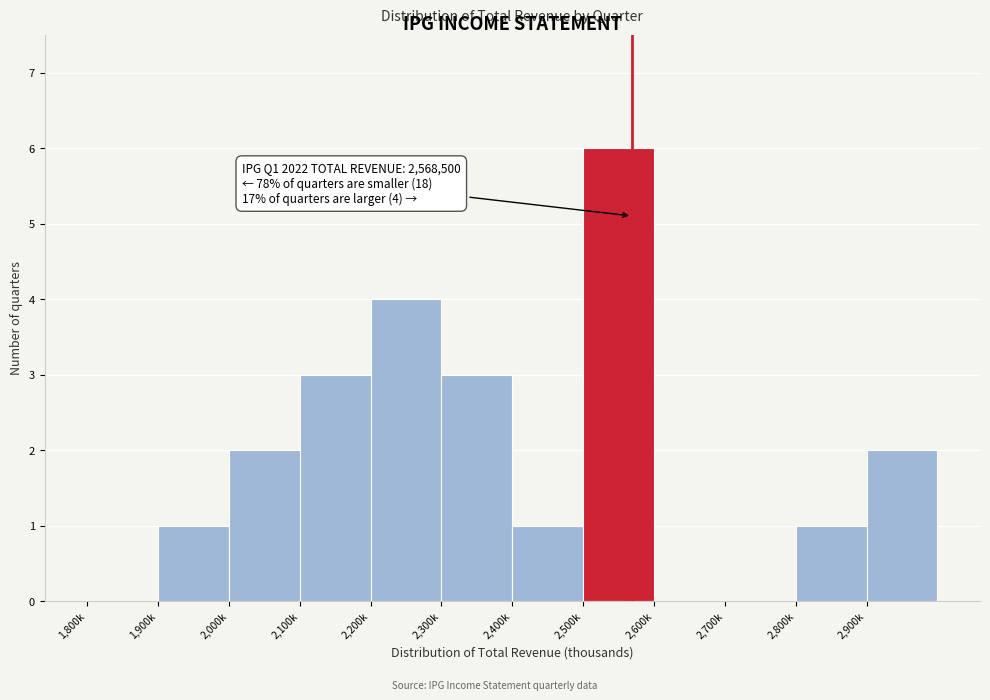

Reading left to right, extract all data points from this chart.

1,800k=0	1,900k=1	2,000k=2	2,100k=3	2,200k=4	2,300k=3	2,400k=1	2,500k=6	2,600k=0	2,700k=0	2,800k=1	2,900k=2